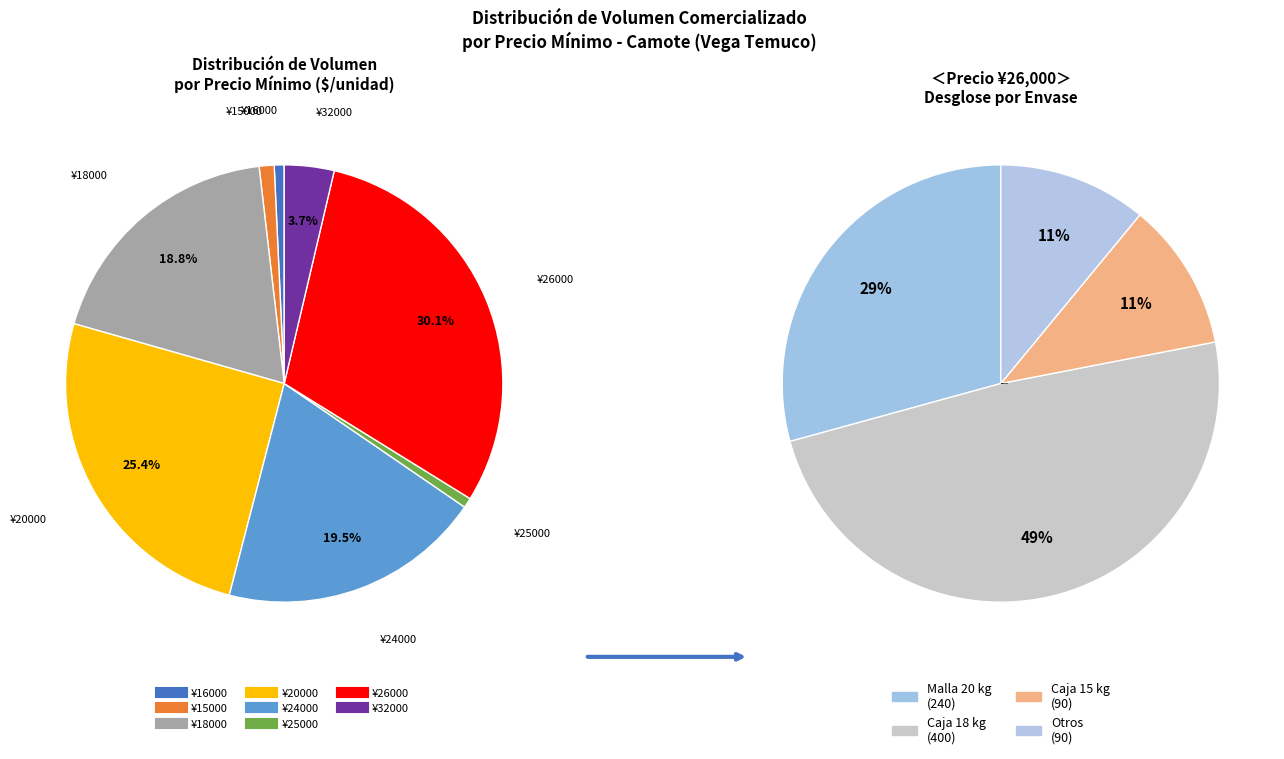

Is it true that 26000 is 30% of the pie?

True